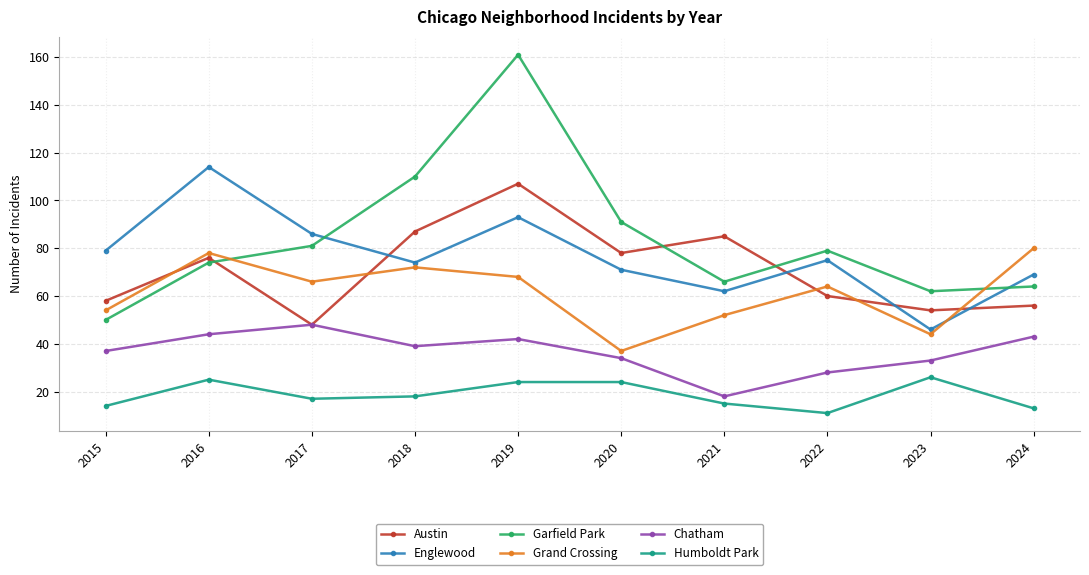

True or false: Humboldt Park and Chatham intersect in this chart.

False